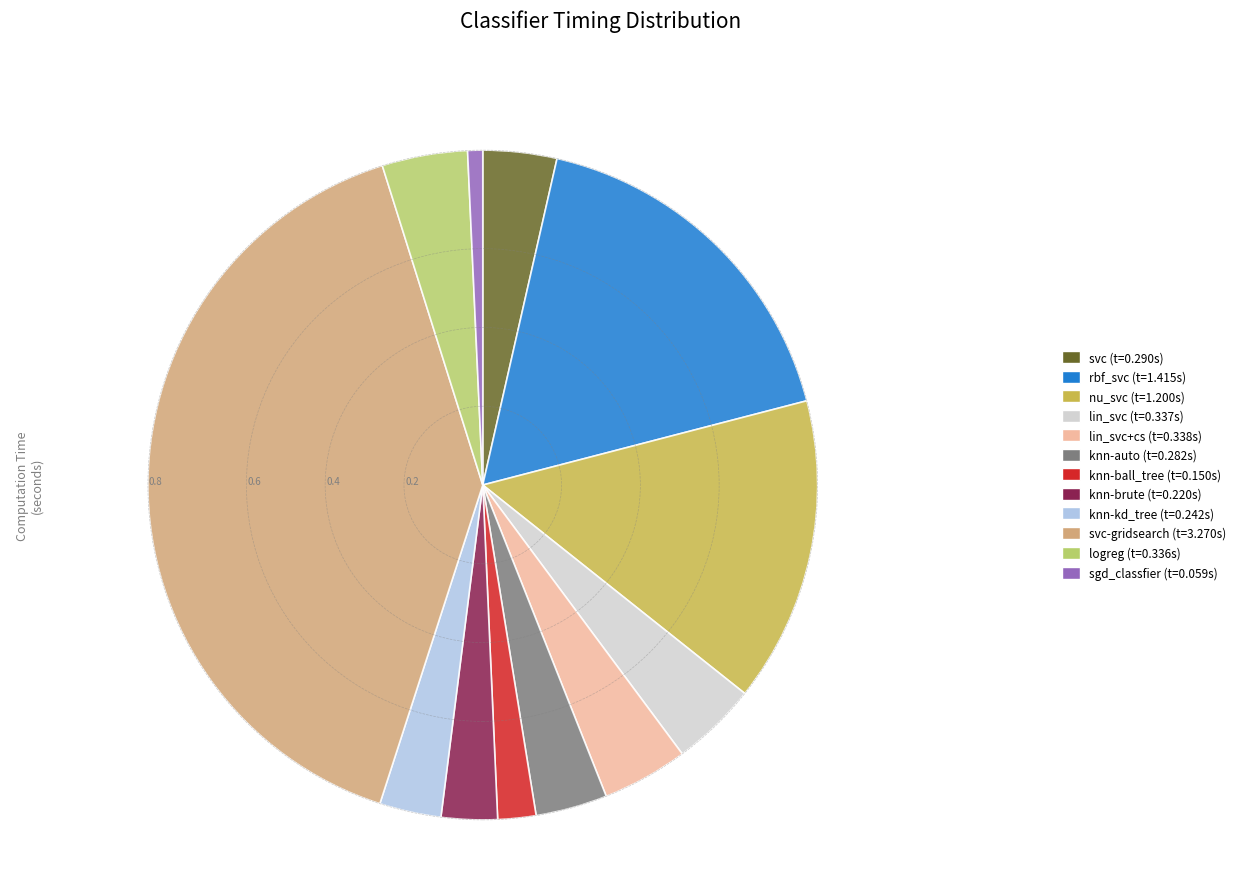

Is there a majority slice in this chart?

No